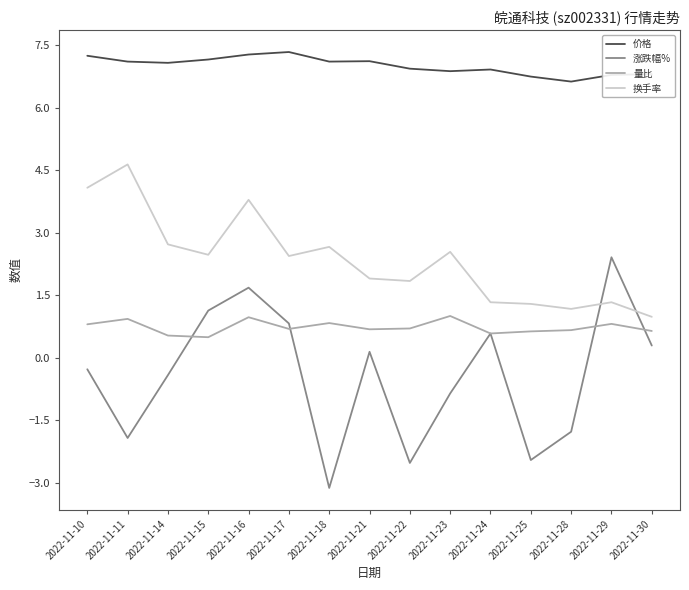

Which category has the highest value in the 换手率 series?

2022-11-11